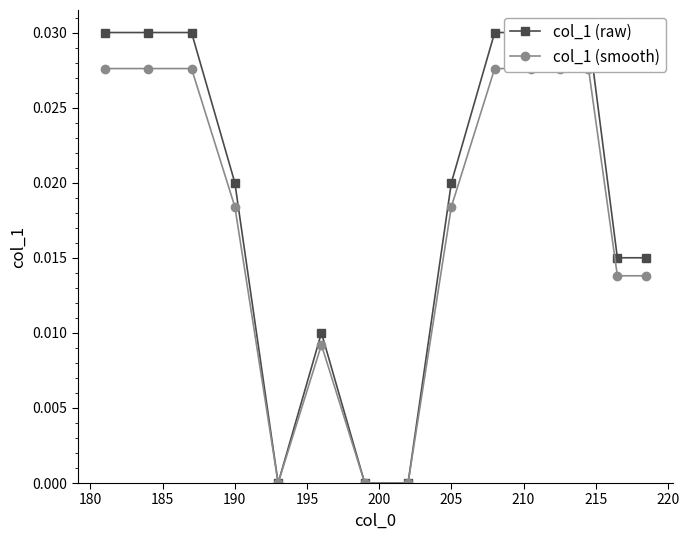

At how many categories does at least one series exceed 0?

12